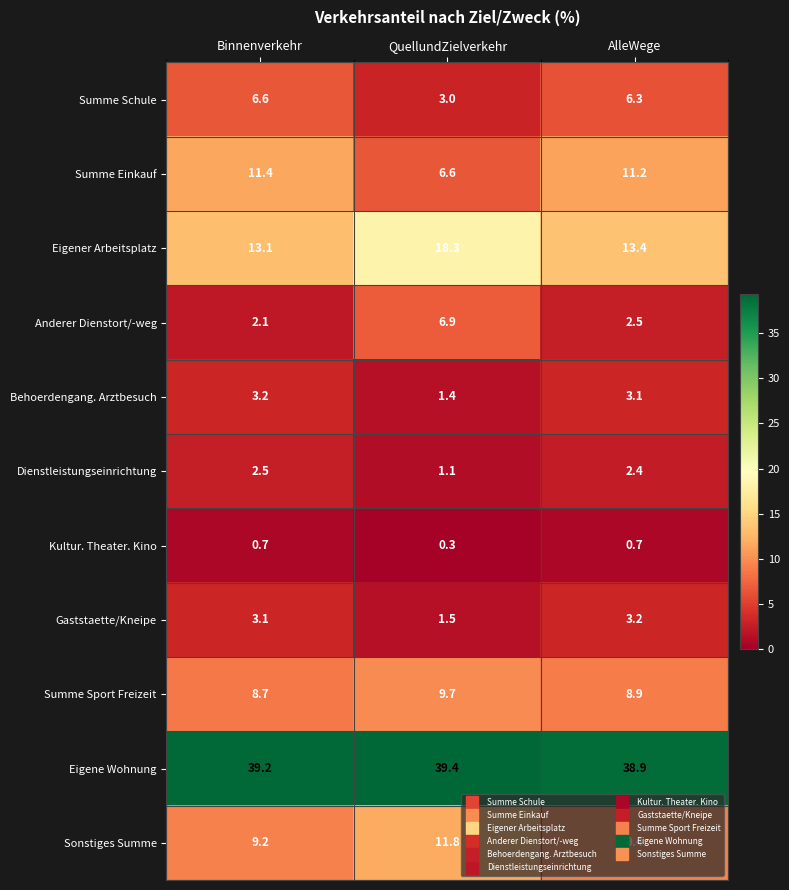

How many distinct data groups are displayed?

11